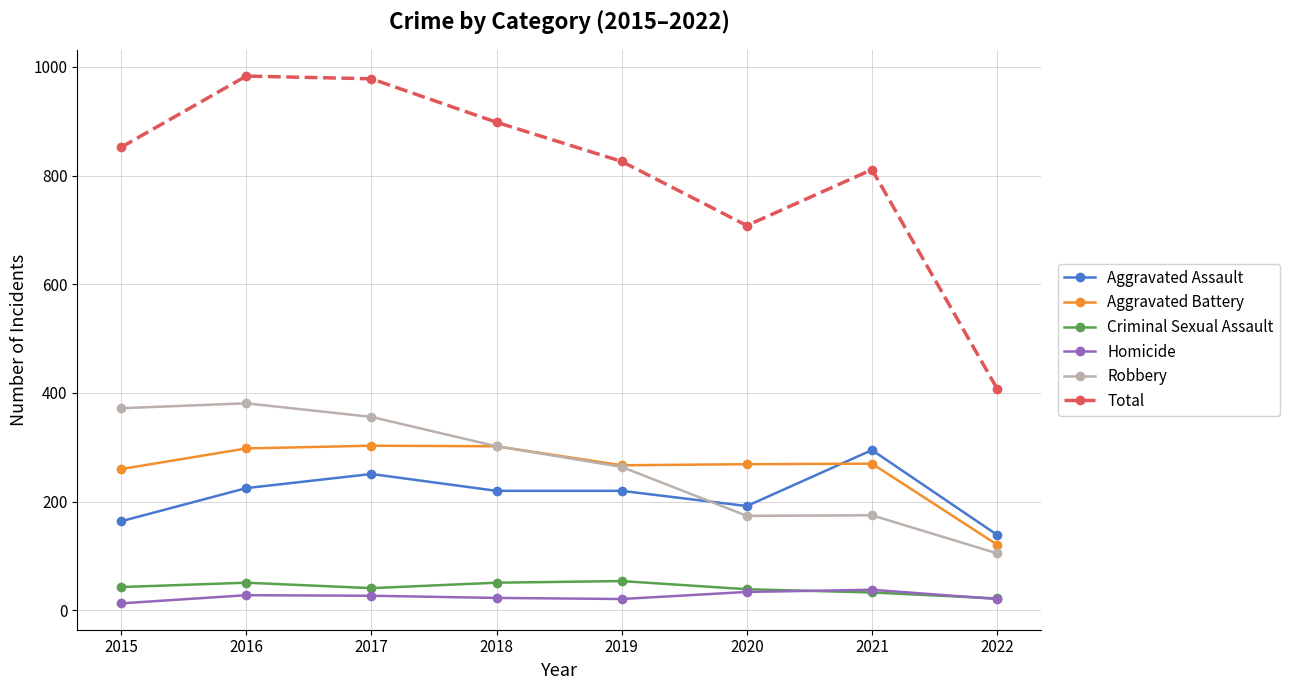

Which series has the largest total across all categories?

Total